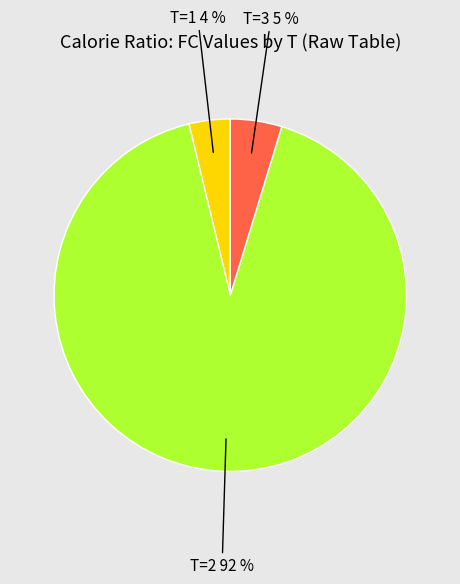

Does T=2 92 % represent more than half of the total?

Yes